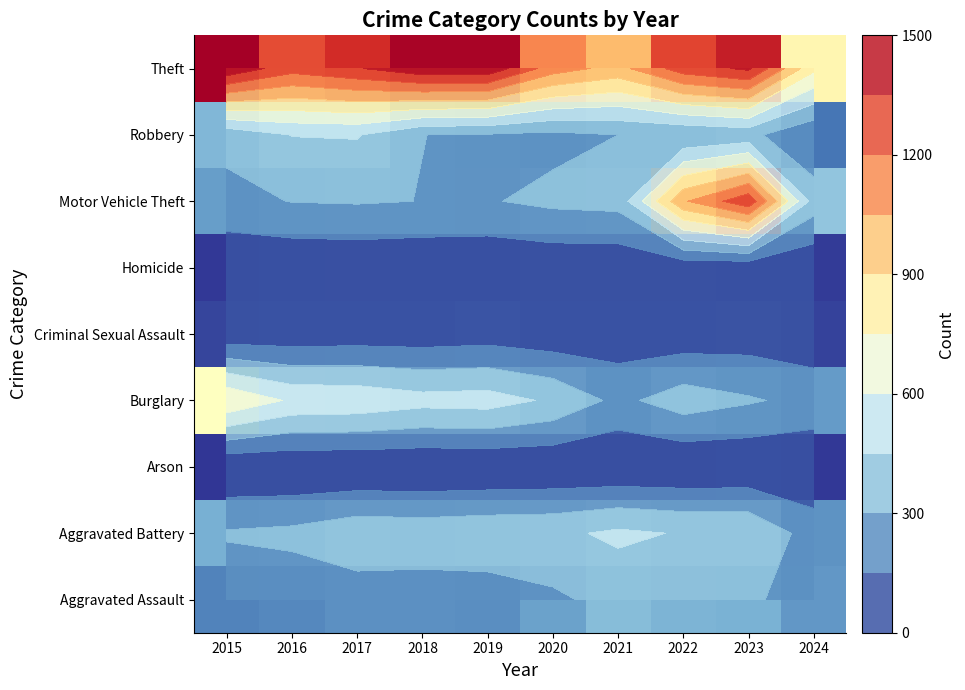

The value of Aggravated Battery at 2019 is 645. True or false?

False